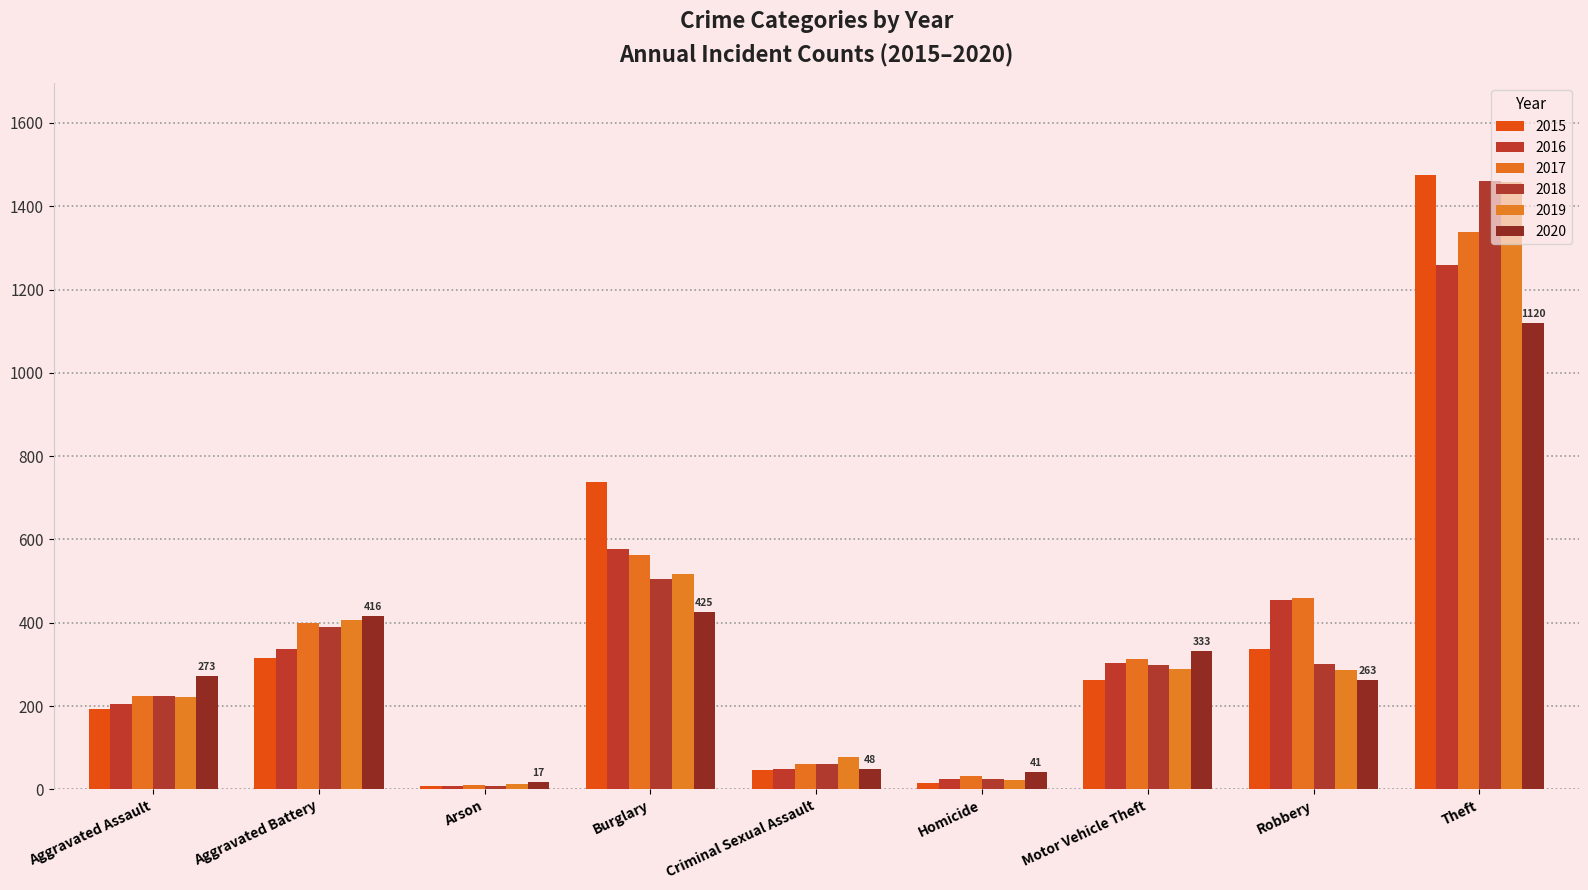

Count the number of categories in the chart.

9